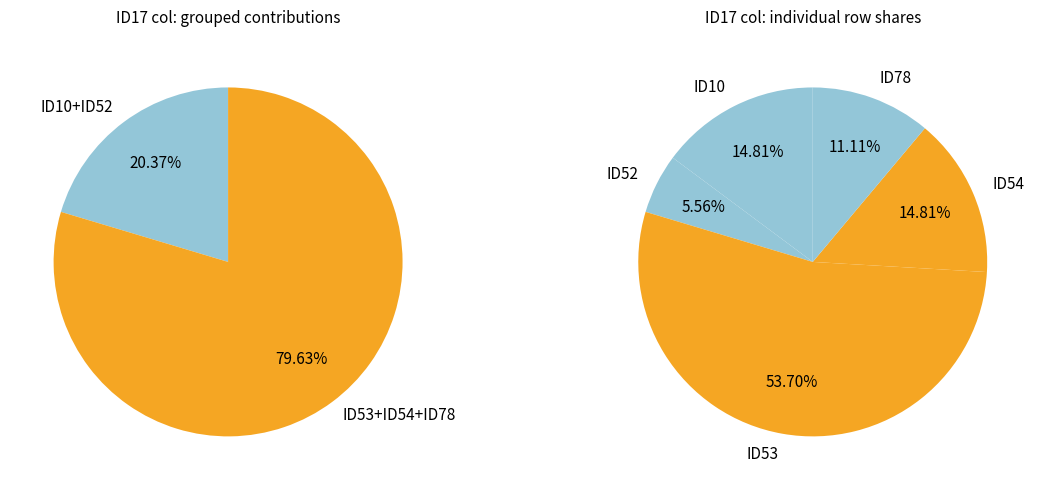

To the nearest percent, what is the combined percentage of ID78 and ID53?

65%